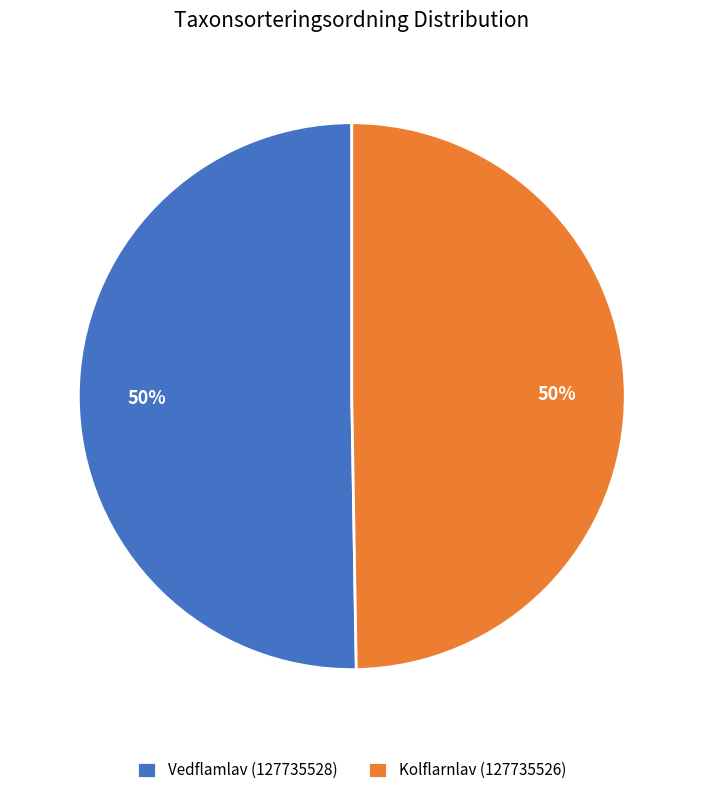

What percentage is the Vedflamlav (127735528) slice, to the nearest percent?

50%